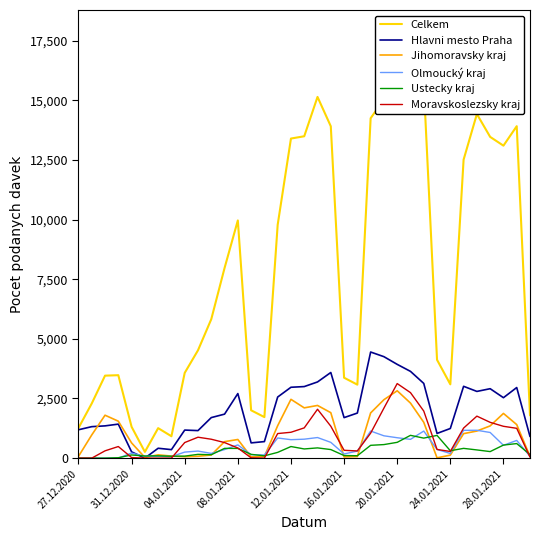

What are all the series names shown in the legend?

Celkem, Hlavni mesto Praha, Jihomoravsky kraj, Olmoucký kraj, Ustecky kraj, Moravskoslezsky kraj